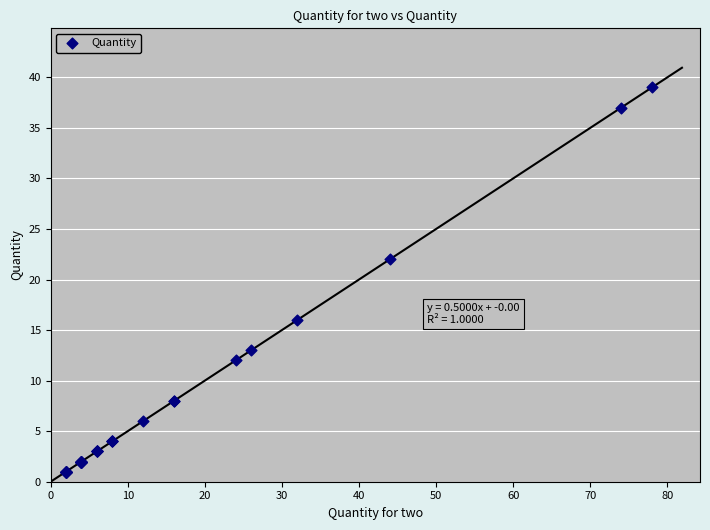

What Y value in the scatter plot is closest to 20?

22